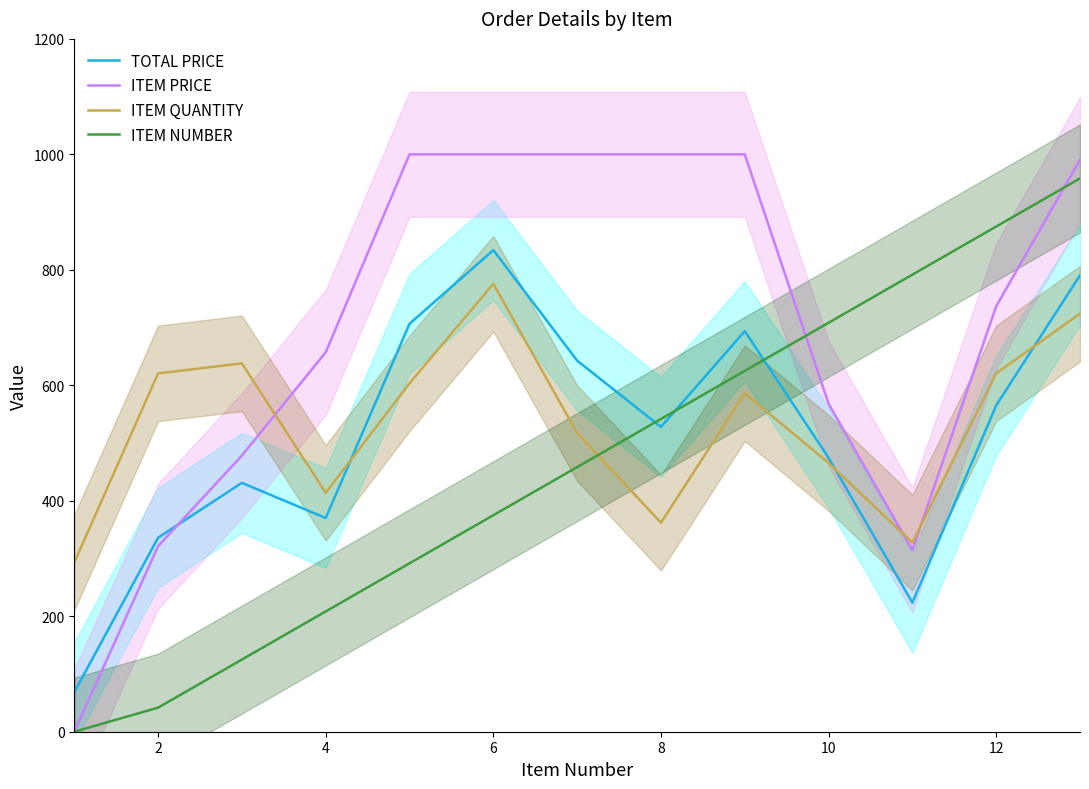

How many lines are shown in the chart?

4